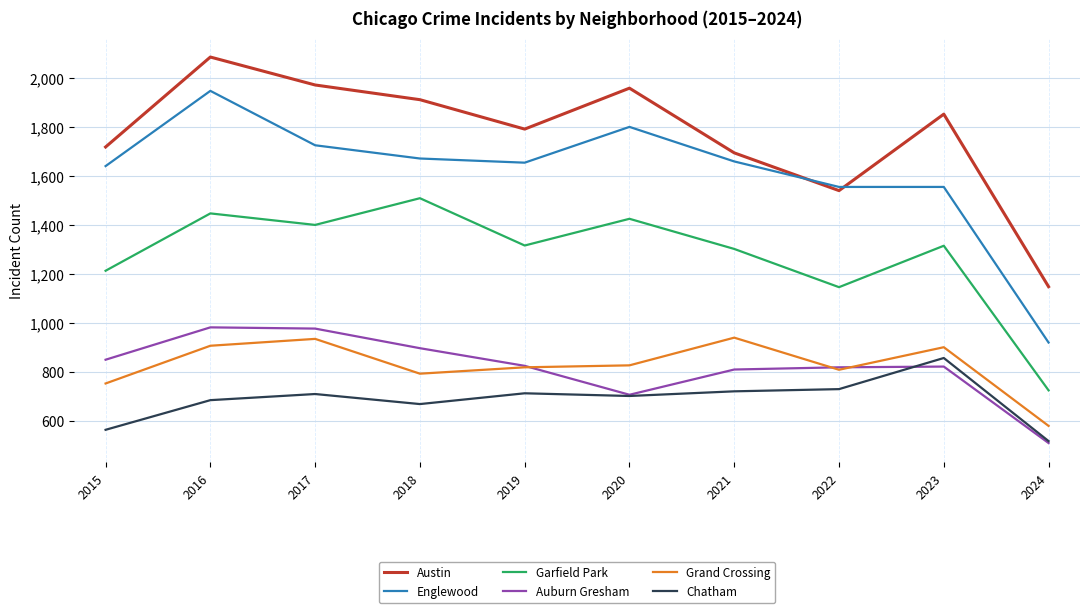

True or false: Grand Crossing and Englewood cross at least once.

False